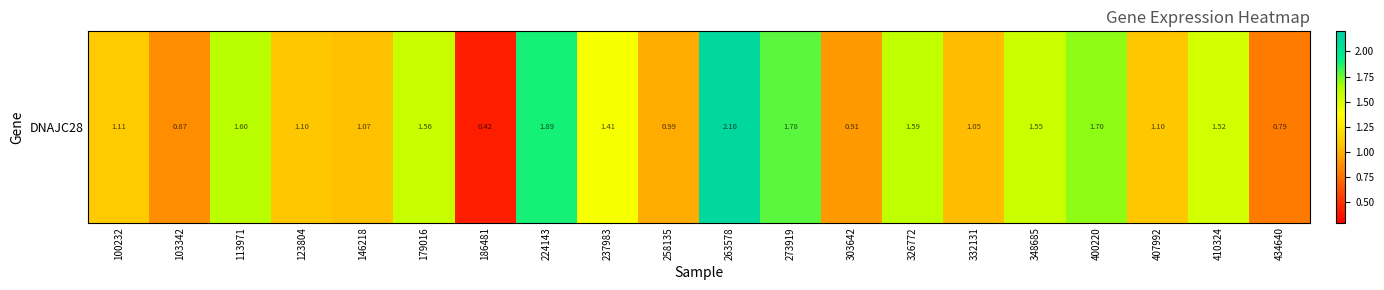

List the labels in order of value, largest first.

263578, 224143, 273919, 400220, 113971, 326772, 179016, 348685, 410324, 237983, 100232, 123804, 407992, 146218, 332131, 258135, 303642, 103342, 434640, 186481